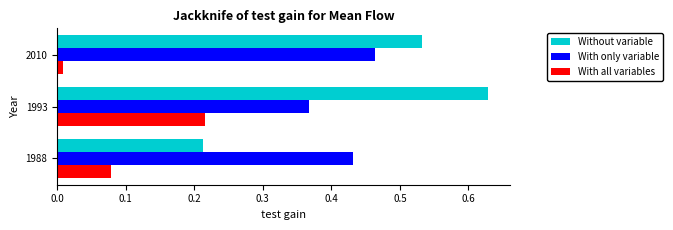

Where is With all variables nearest to the value 0?

2010